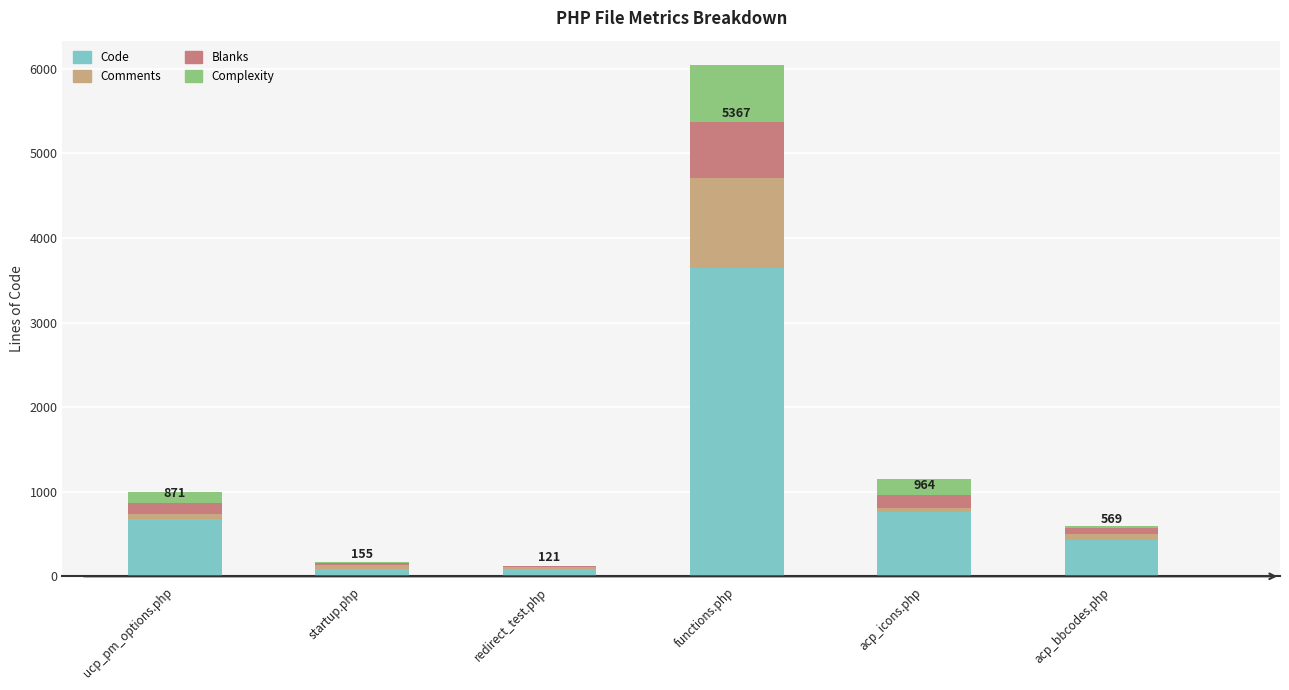

At which category is the sum across all series the highest?

functions.php